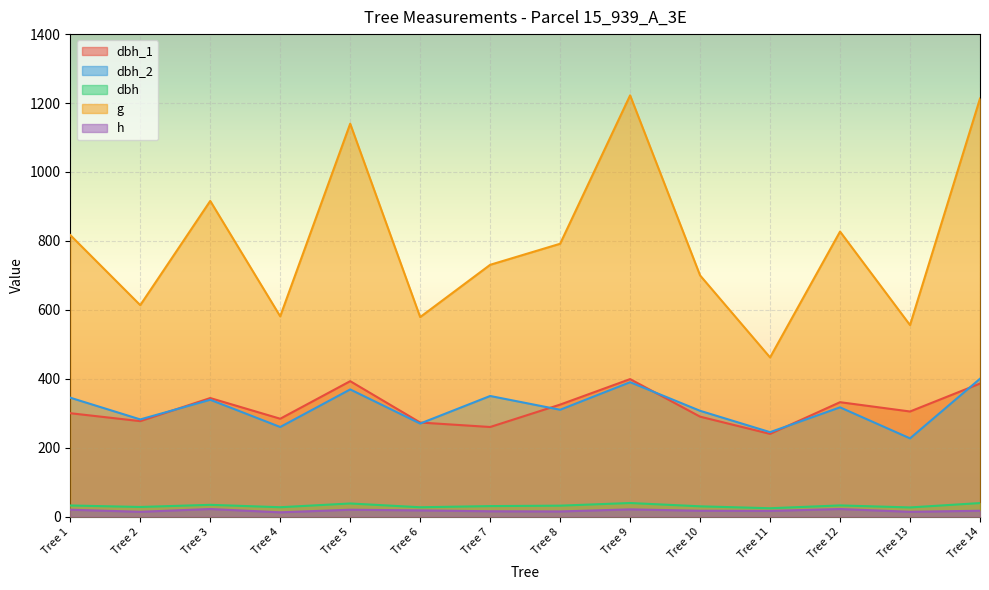

True or false: g has a value of 791.7 at Tree 8.

True